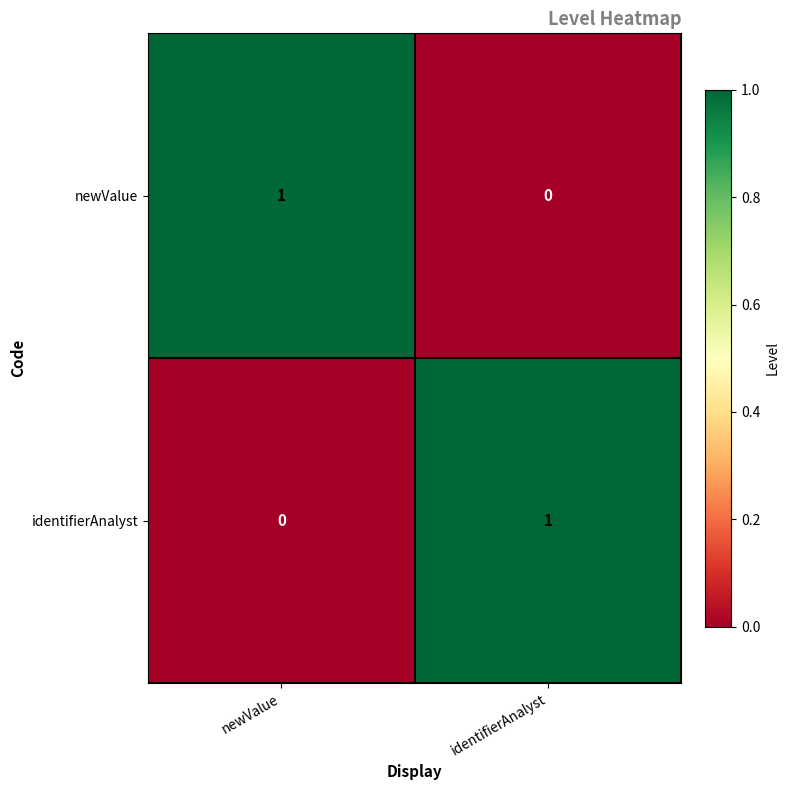

At which label is newValue closest to 0?

identifierAnalyst